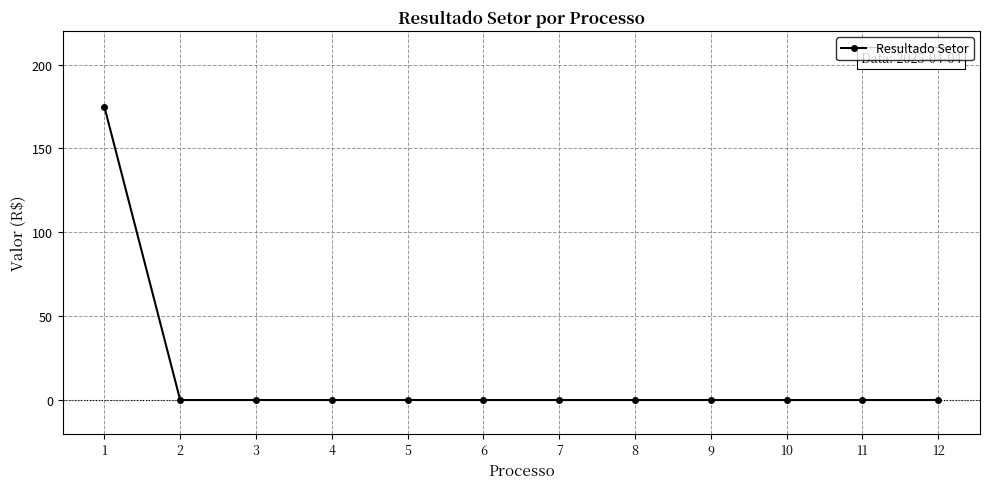

How many lines are shown in the chart?

1